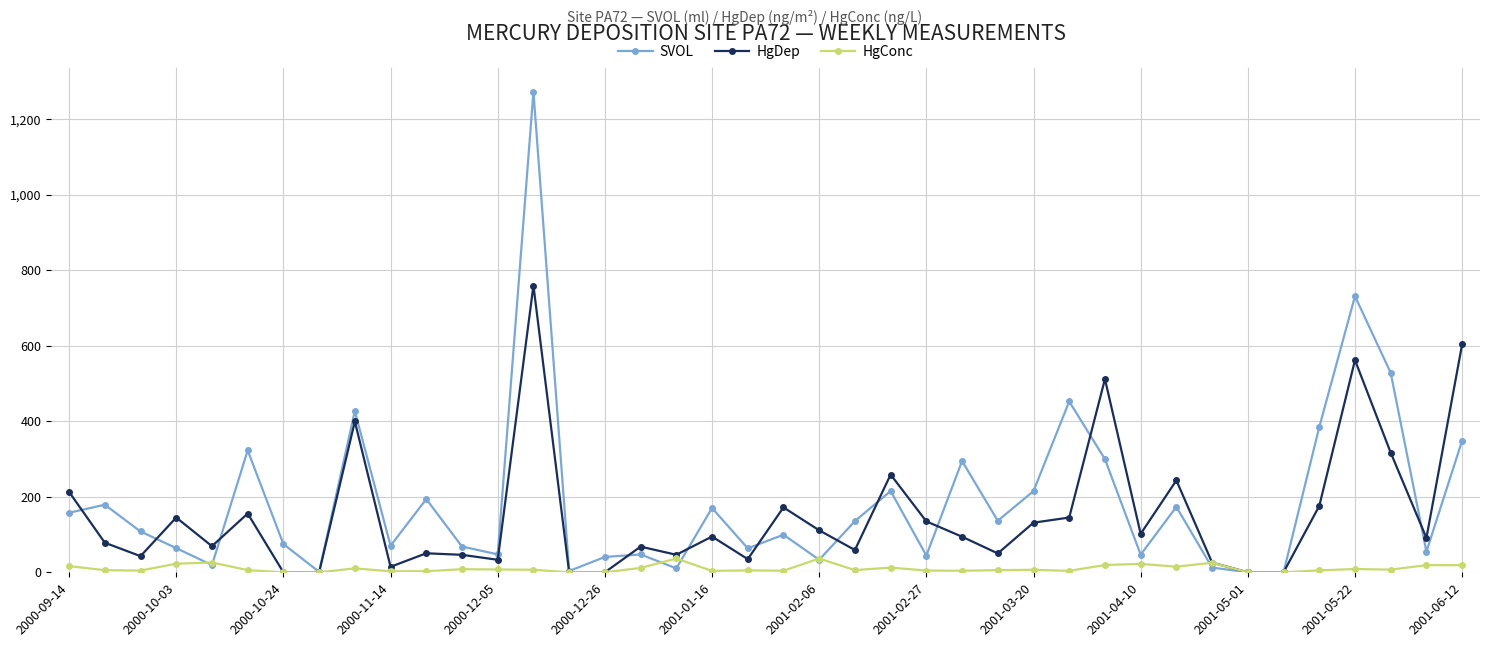

What is the maximum value for HgDep?

759.3